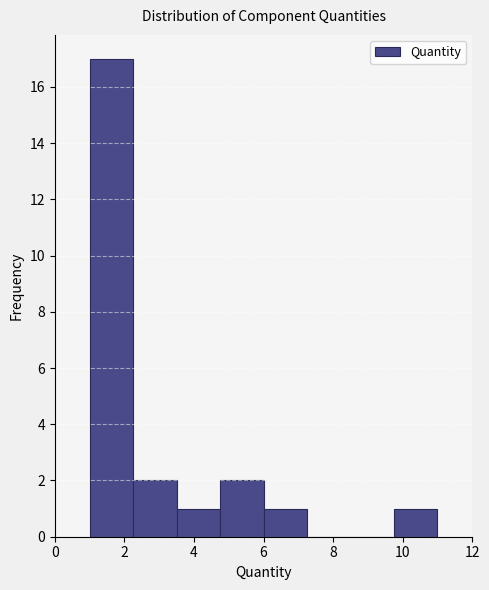

How tall is the bar that spans 1.00 to 2.25 on the x-axis? Neither the bar edges nor the heights are printed on the chart, so give them approximately, as read against the axes.

17